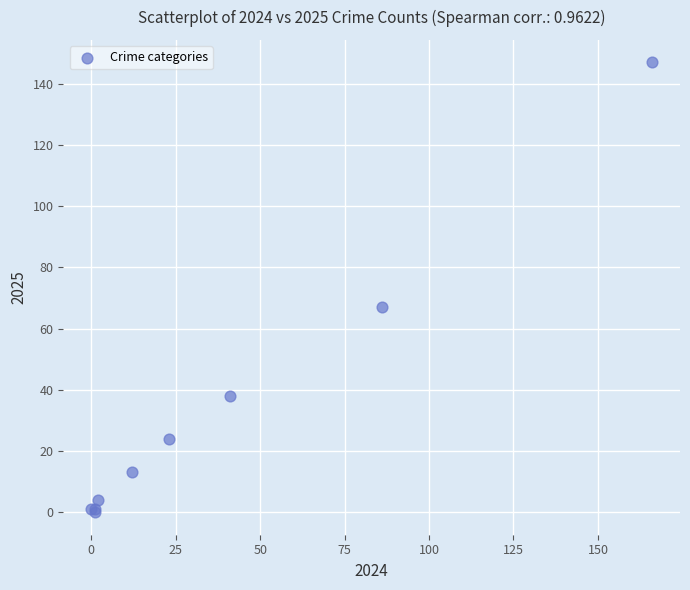

What Y value in the scatter plot is closest to 73?

67